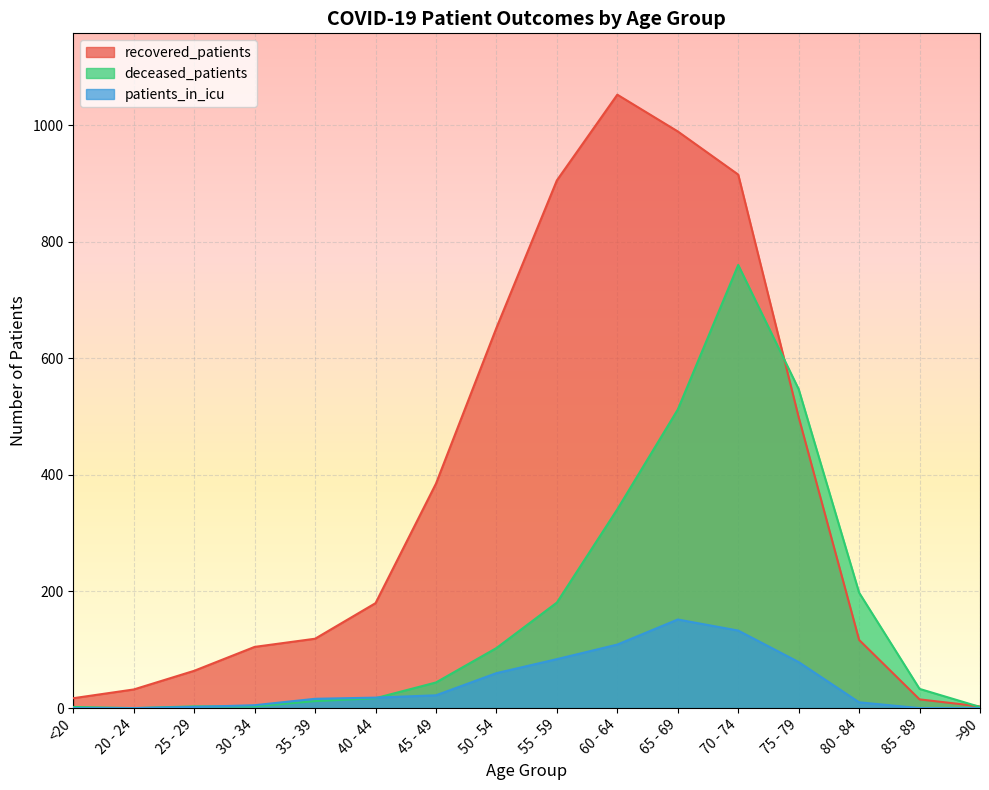

Which series changed the most between 30 - 34 and 80 - 84?

deceased_patients